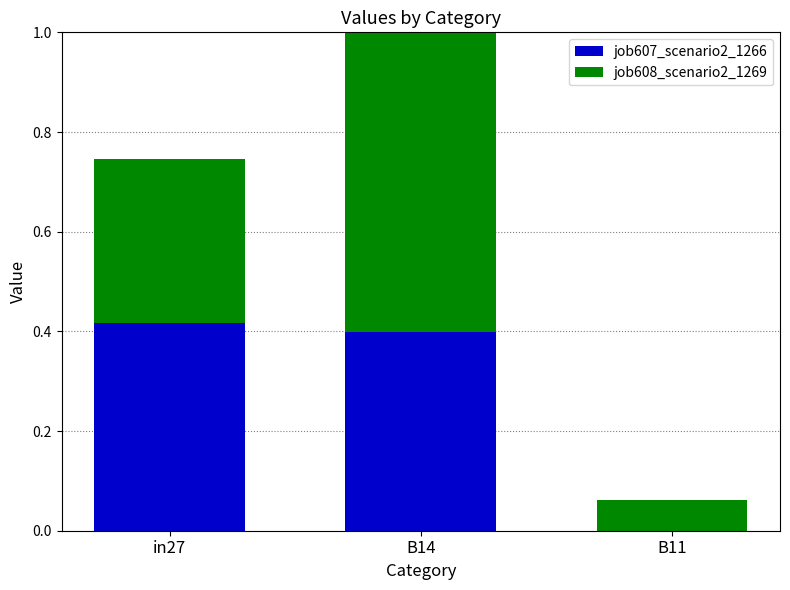

What is the sum of the job607_scenario2_1266 values at B14 and in27?

0.8